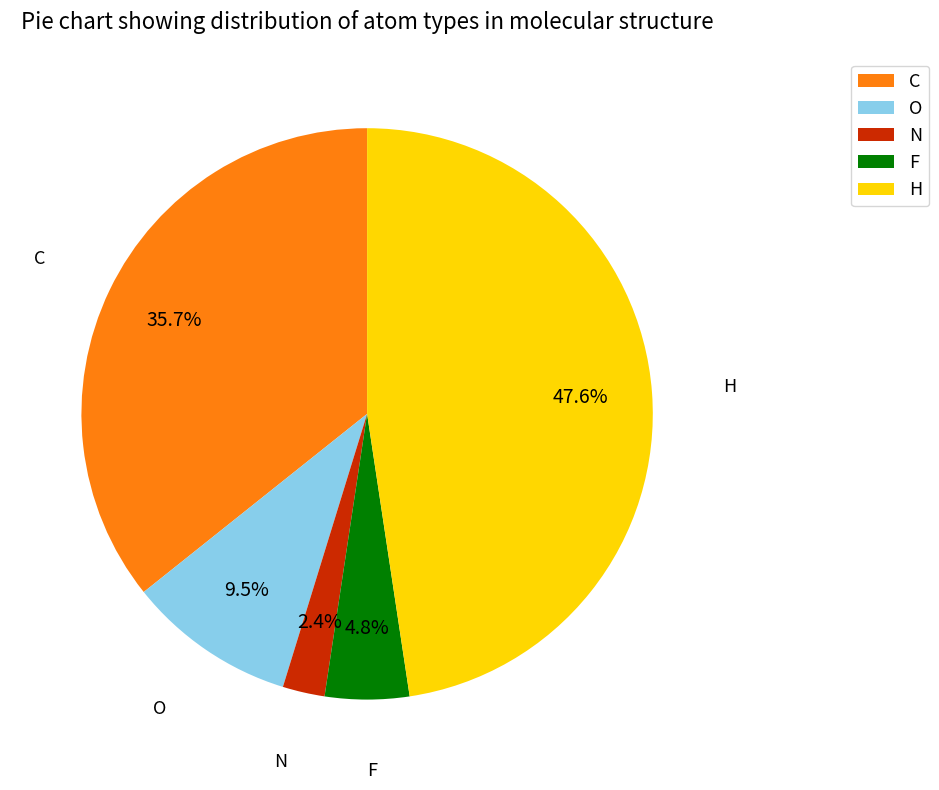

Rank the categories by value from lowest to highest.

N, F, O, C, H